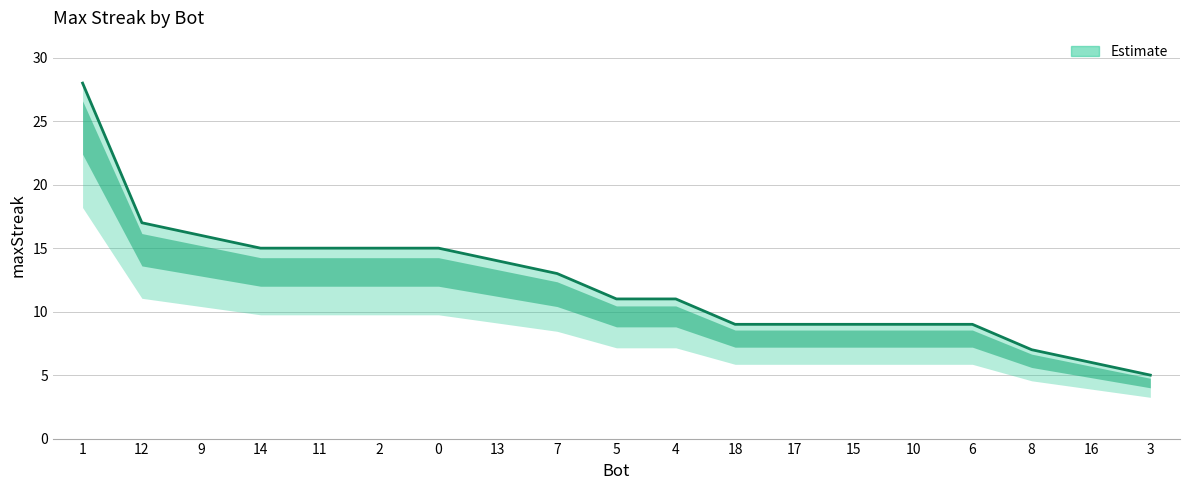

Rank the categories by value from highest to lowest.

1, 12, 9, 14, 11, 2, 0, 13, 7, 5, 4, 18, 17, 15, 10, 6, 8, 16, 3